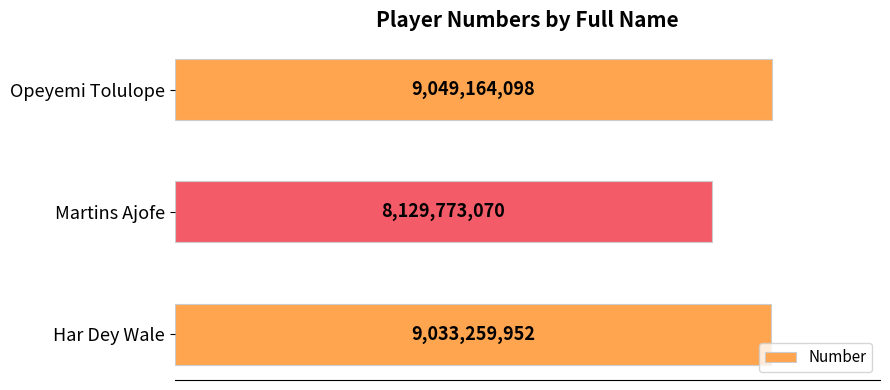

Does the chart contain any negative values?

No